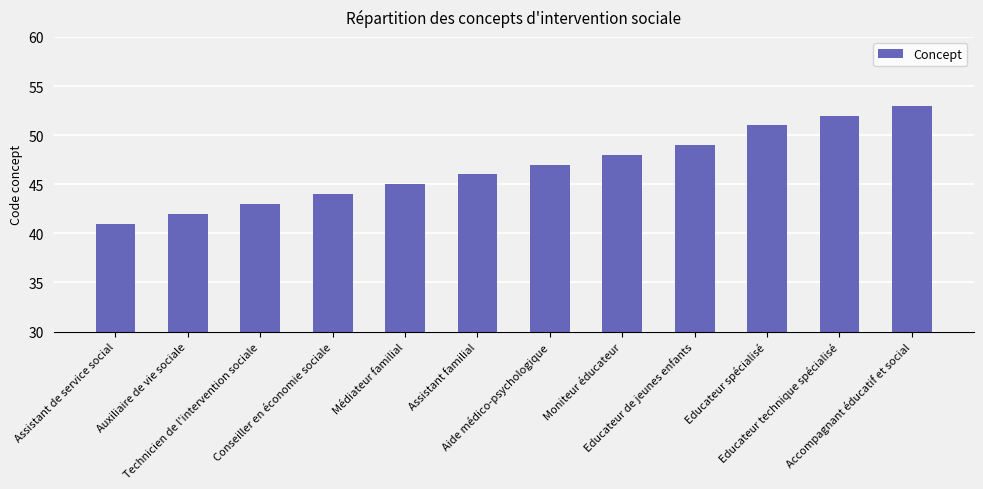

Is it true that the value at Moniteur éducateur is 29?

False